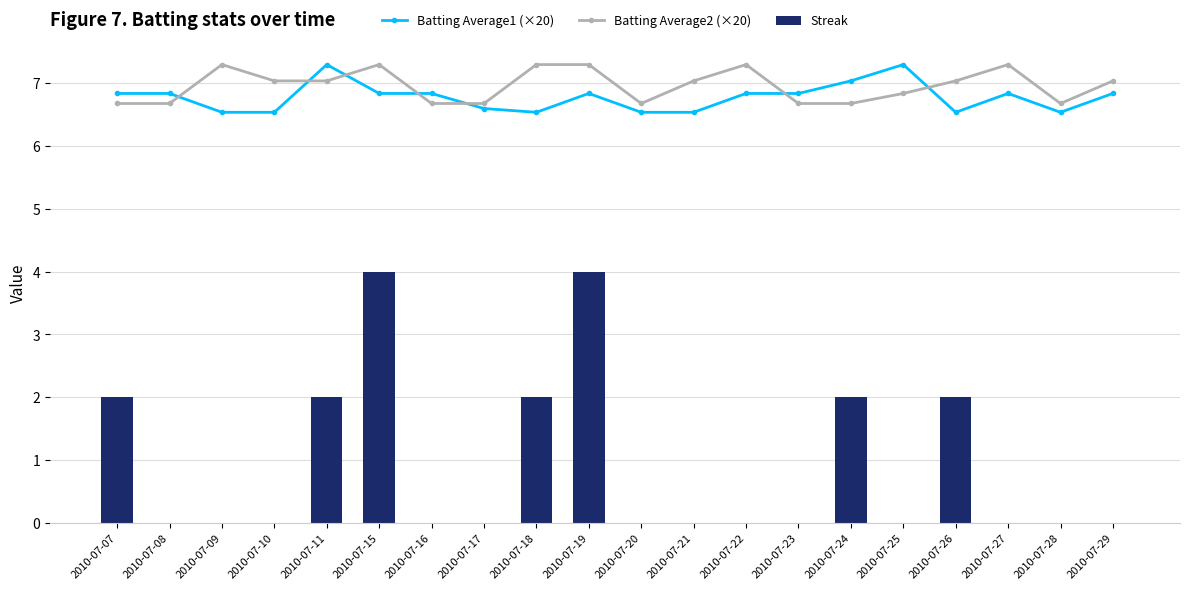

Reading right to left, extract all data points from this chart.

Batting Average1 (×20): 2010-07-29=6.8	2010-07-28=6.5	2010-07-27=6.8	2010-07-26=6.5	2010-07-25=7.3	2010-07-24=7.0	2010-07-23=6.8	2010-07-22=6.8	2010-07-21=6.5	2010-07-20=6.5	2010-07-19=6.8	2010-07-18=6.5	2010-07-17=6.6	2010-07-16=6.8	2010-07-15=6.8	2010-07-11=7.3	2010-07-10=6.5	2010-07-09=6.5	2010-07-08=6.8	2010-07-07=6.8
Batting Average2 (×20): 2010-07-29=7.0	2010-07-28=6.7	2010-07-27=7.3	2010-07-26=7.0	2010-07-25=6.8	2010-07-24=6.7	2010-07-23=6.7	2010-07-22=7.3	2010-07-21=7.0	2010-07-20=6.7	2010-07-19=7.3	2010-07-18=7.3	2010-07-17=6.7	2010-07-16=6.7	2010-07-15=7.3	2010-07-11=7.0	2010-07-10=7.0	2010-07-09=7.3	2010-07-08=6.7	2010-07-07=6.7
Streak: 2010-07-29=0.0	2010-07-28=0.0	2010-07-27=0.0	2010-07-26=2.0	2010-07-25=0.0	2010-07-24=2.0	2010-07-23=0.0	2010-07-22=0.0	2010-07-21=0.0	2010-07-20=0.0	2010-07-19=4.0	2010-07-18=2.0	2010-07-17=0.0	2010-07-16=0.0	2010-07-15=4.0	2010-07-11=2.0	2010-07-10=0.0	2010-07-09=0.0	2010-07-08=0.0	2010-07-07=2.0